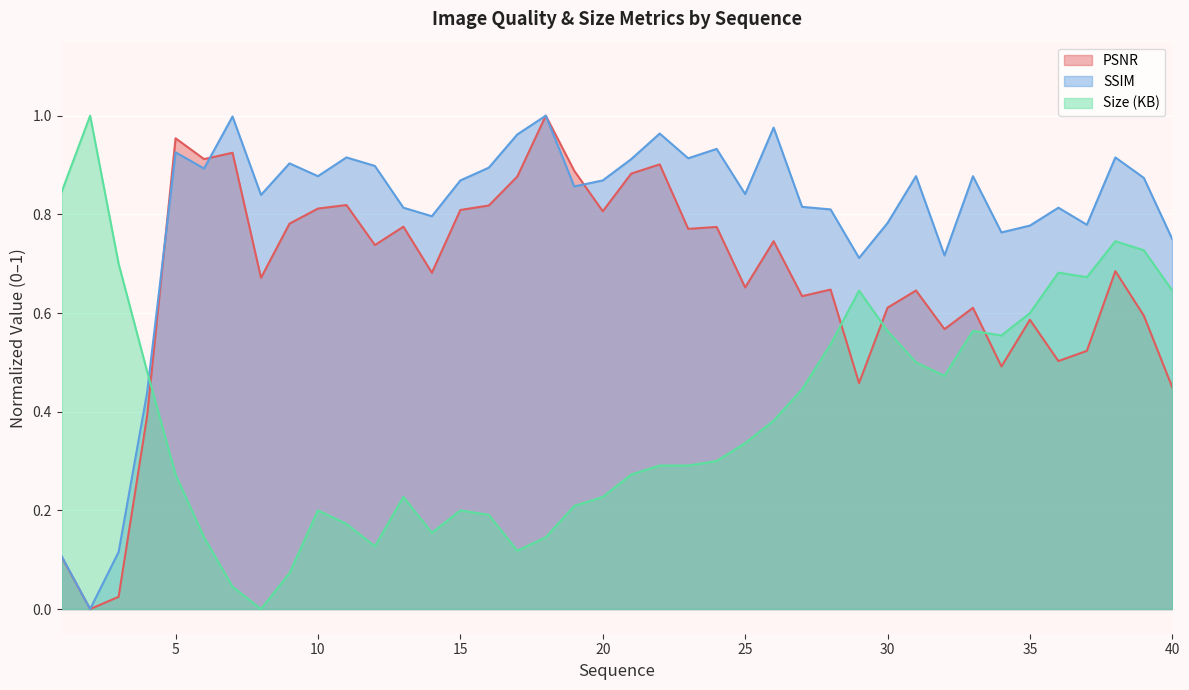

At how many categories does at least one series exceed 0?

40